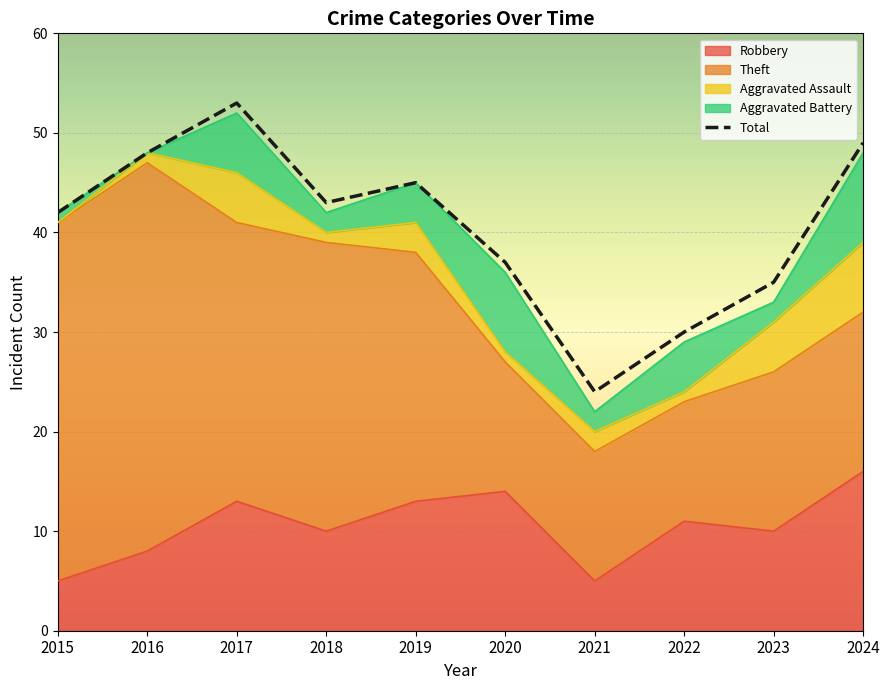

Rank the categories by value from highest to lowest.

2017, 2024, 2016, 2019, 2018, 2015, 2020, 2023, 2022, 2021